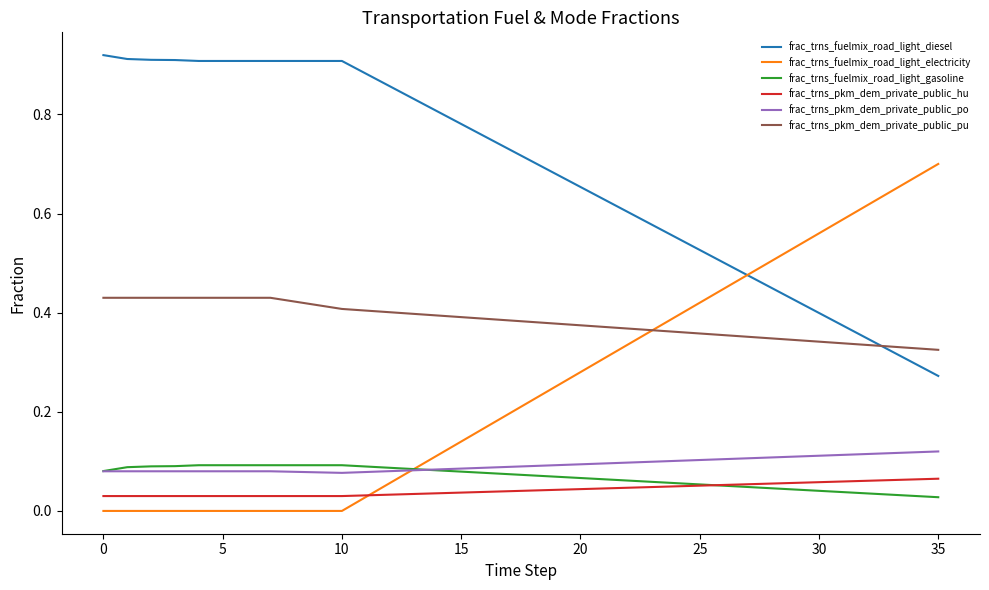

True or false: frac_trns_pkm_dem_private_public_po and frac_trns_pkm_dem_private_public_hu cross at least once.

False